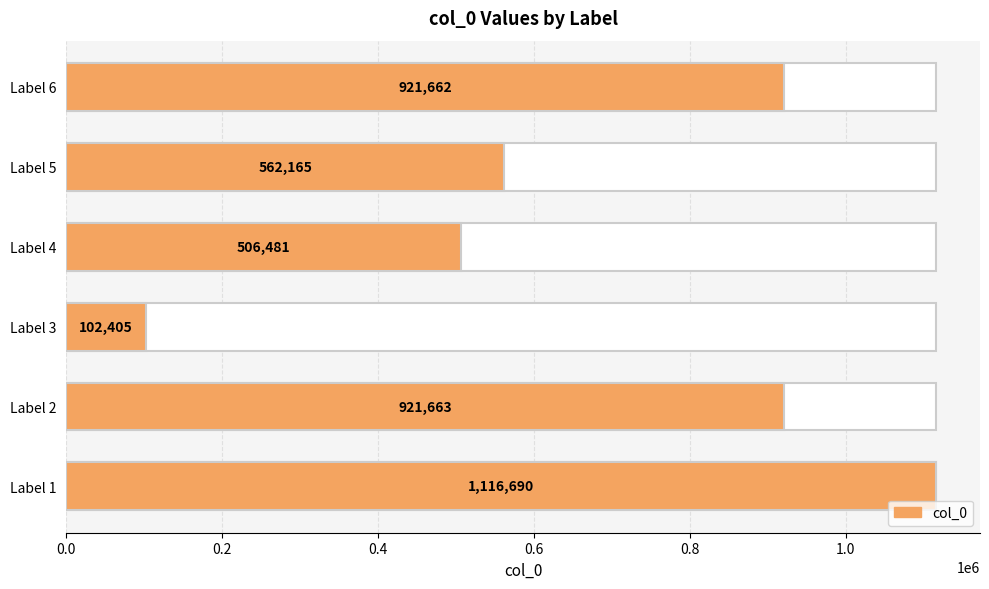

Is it true that the value at Label 1 is 268881?

False